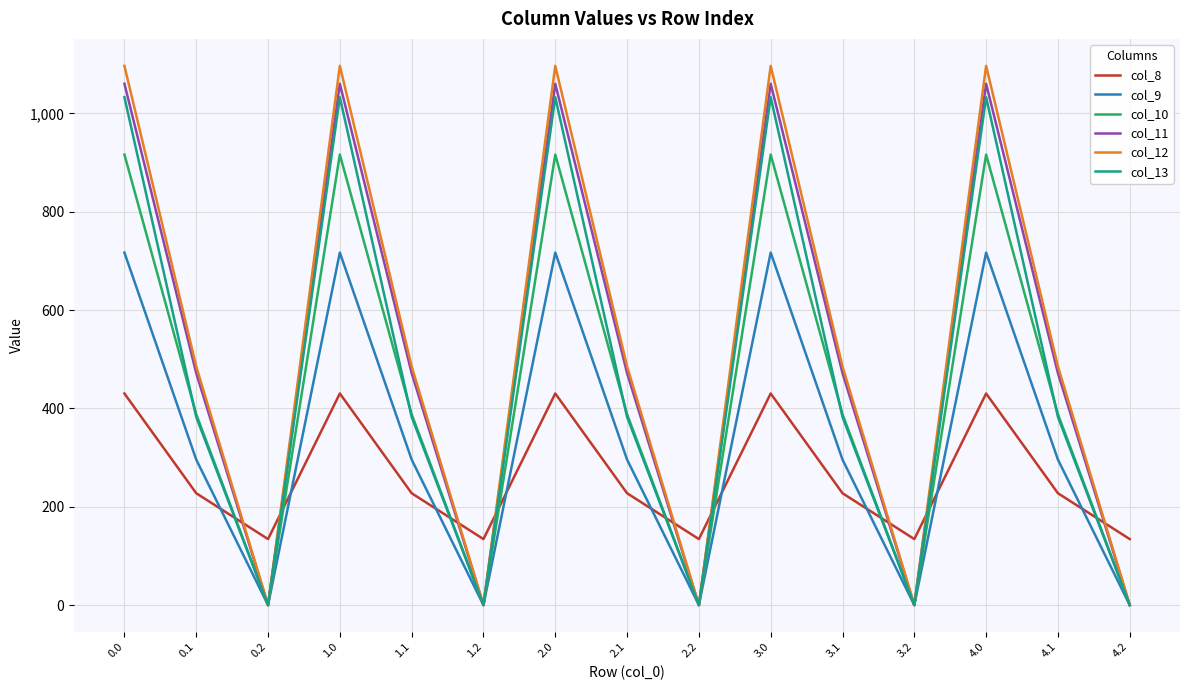

What is the difference between the col_11 values at 0.2 and 3.1?

471.7